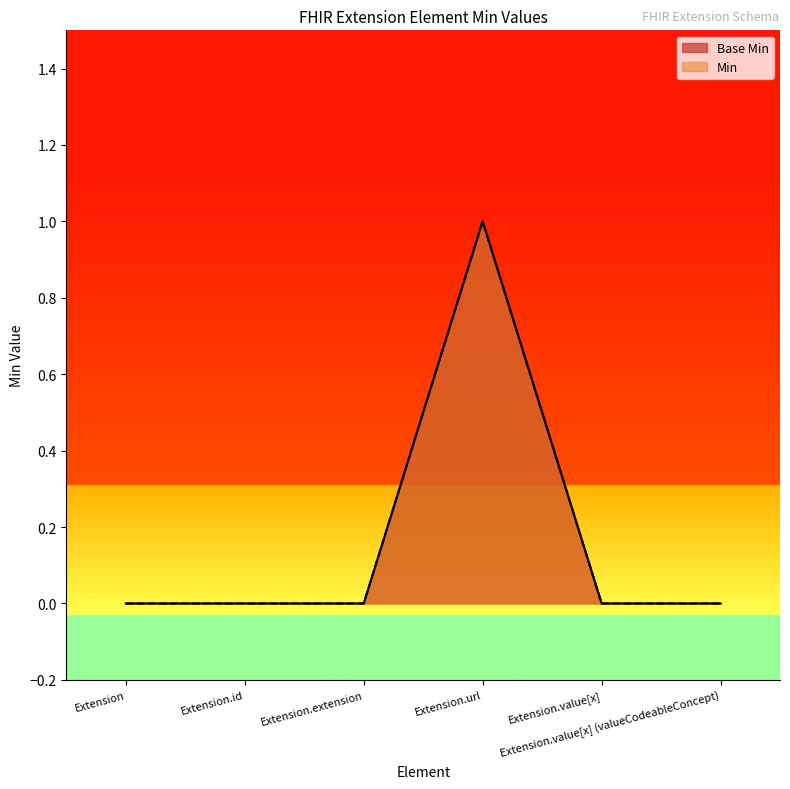

Reading left to right, list all the values displayed in this chart.

Base Min: 0	0	0	1	0	0
Min: 0	0	0	1	0	0